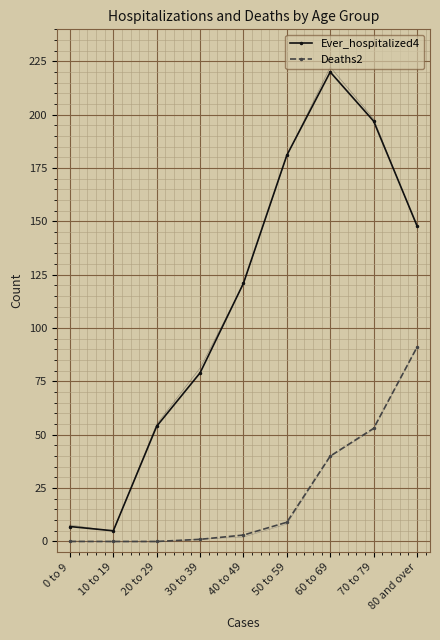

What is the label of the 6th point from the left?

50 to 59